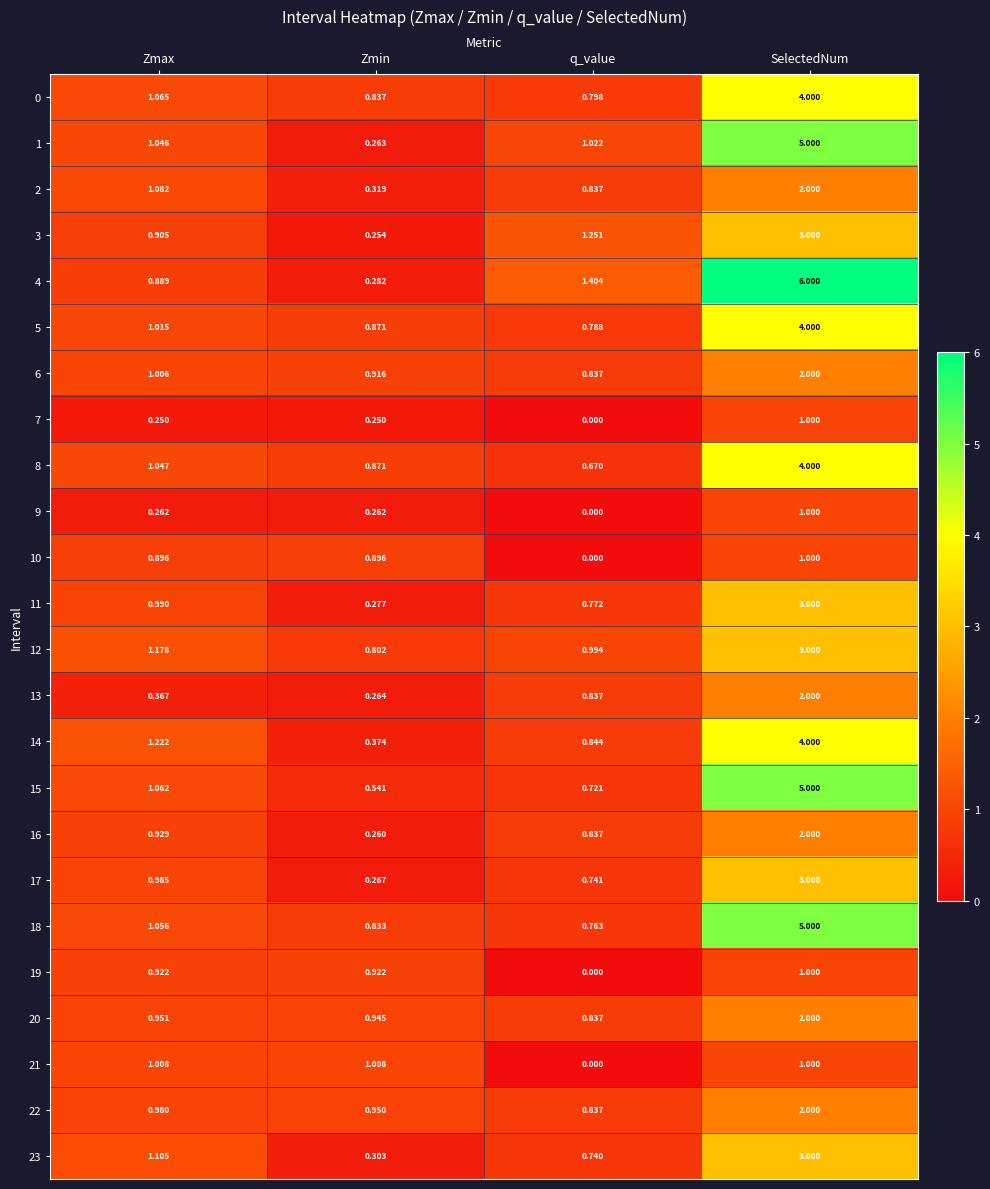

List the labels in order of 13 value, largest first.

SelectedNum, q_value, Zmax, Zmin